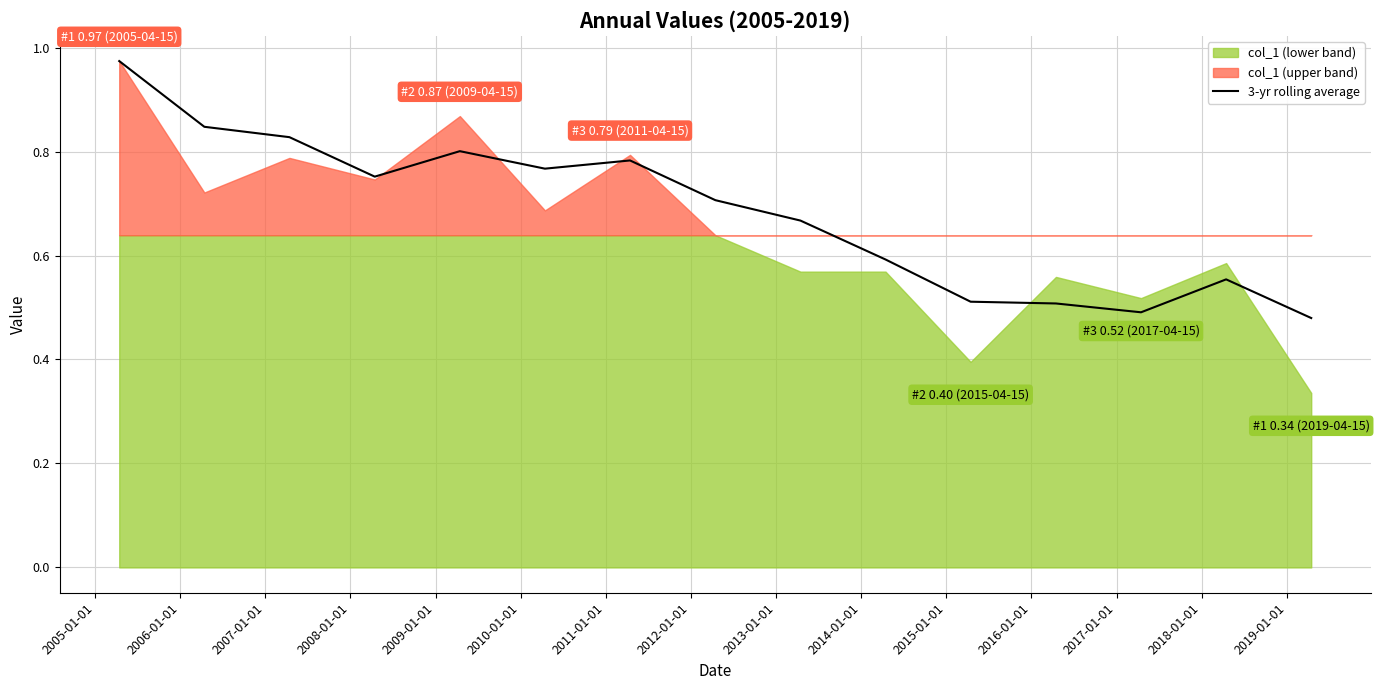

How many lines are shown in the chart?

1